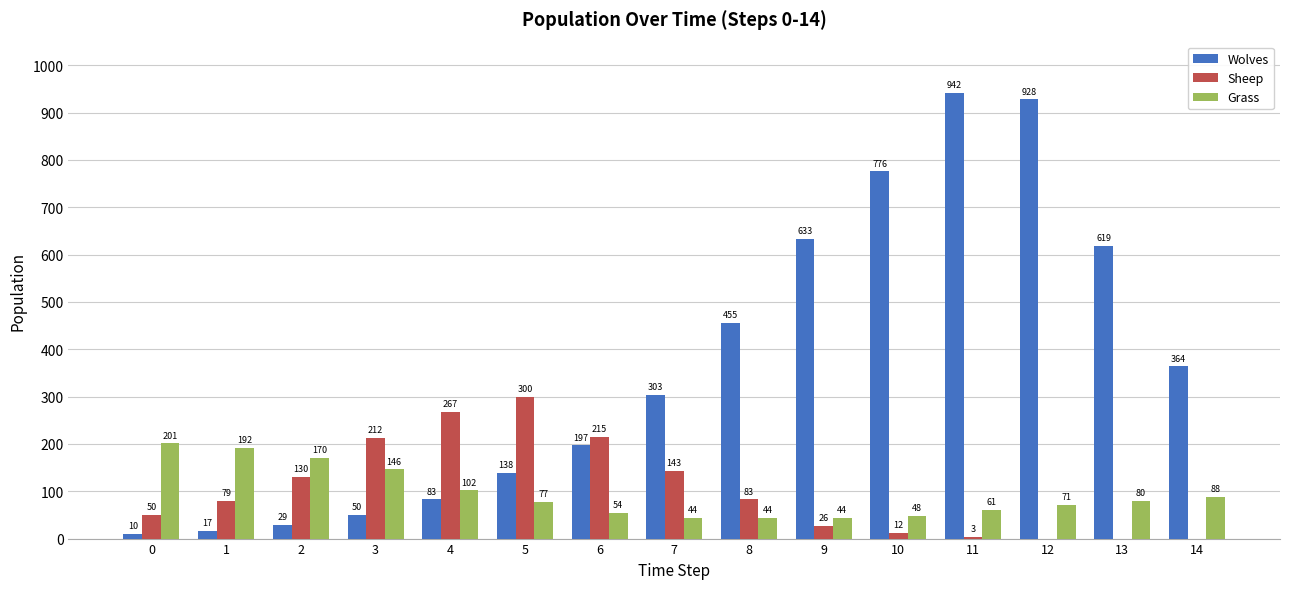

Between 6 and 9, which series saw the biggest shift?

Wolves